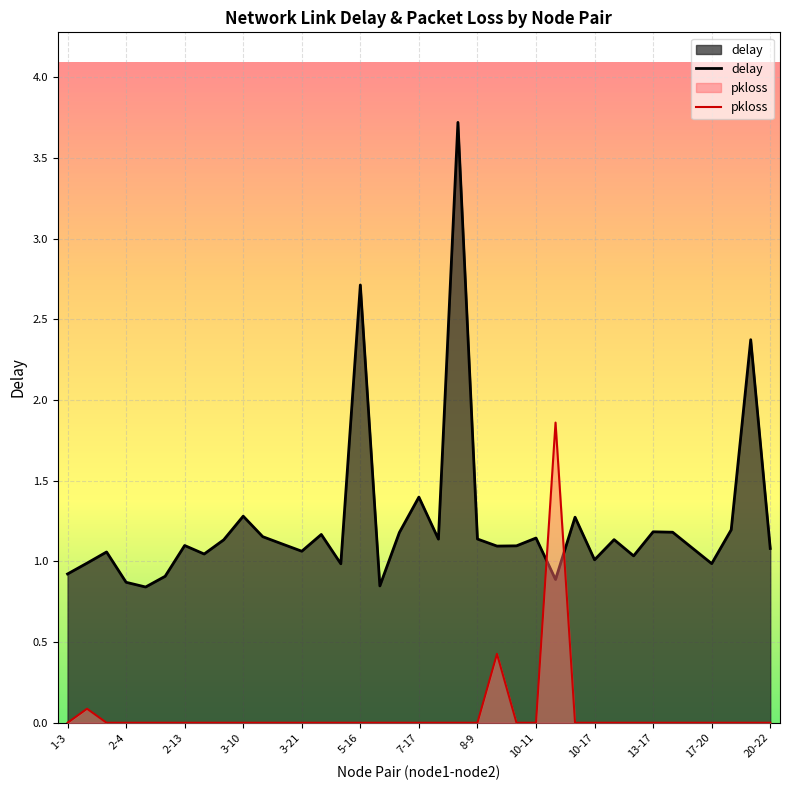

At which label does delay reach its minimum?

2-7